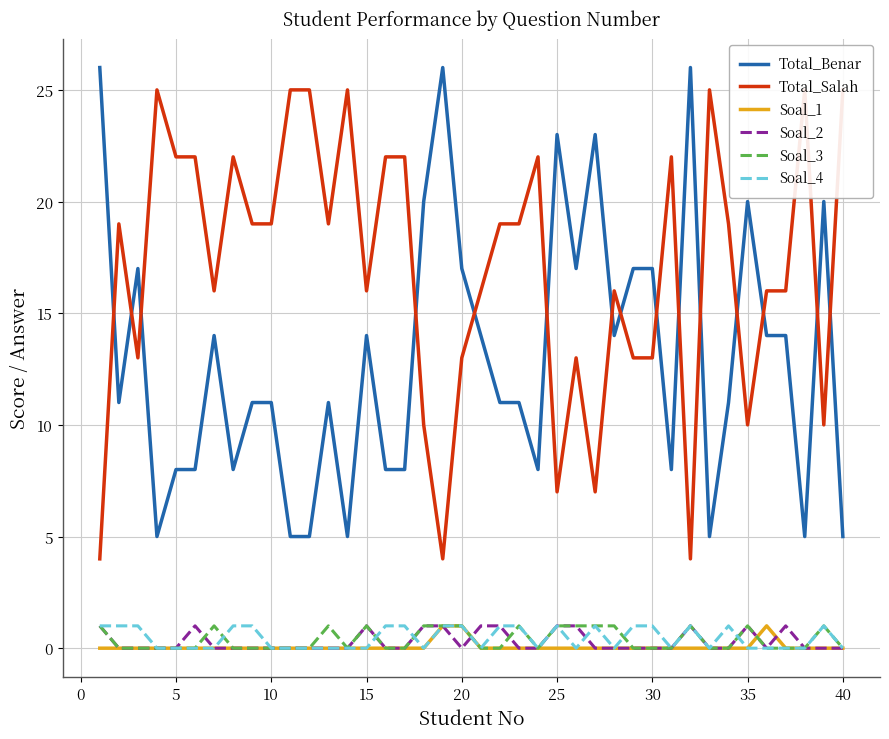

The value of Soal_2 at 35 is 0. True or false?

False